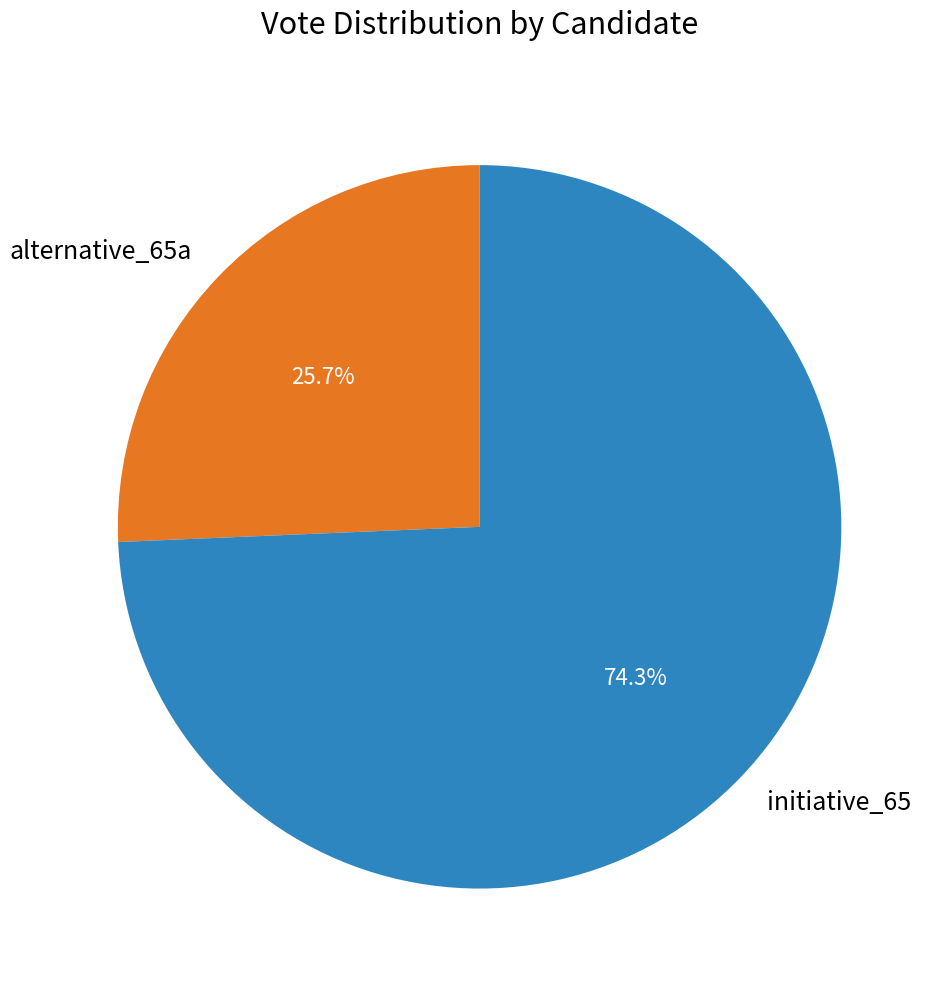

How much of the chart is everything except alternative_65a?

74.3%